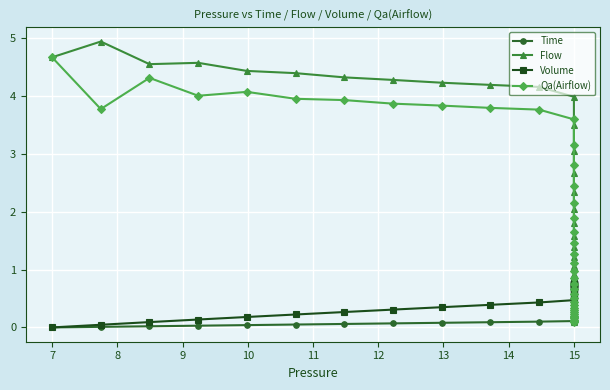

The Volume series shows 1.1 at 15. True or false?

False